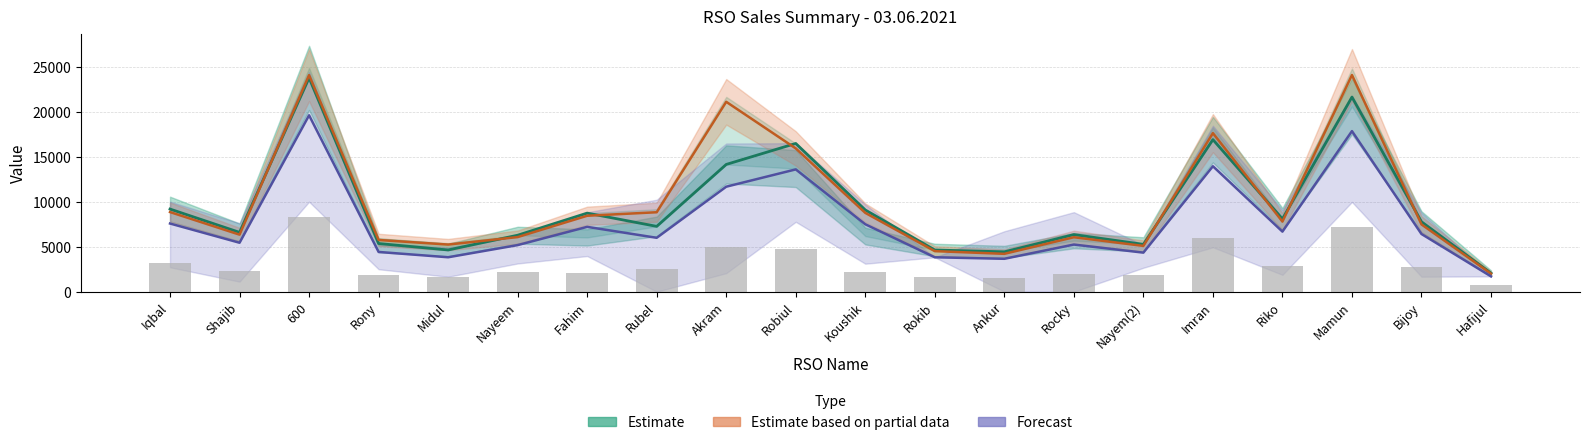

True or false: Estimate has a value of 6339.0 at Rocky.

True